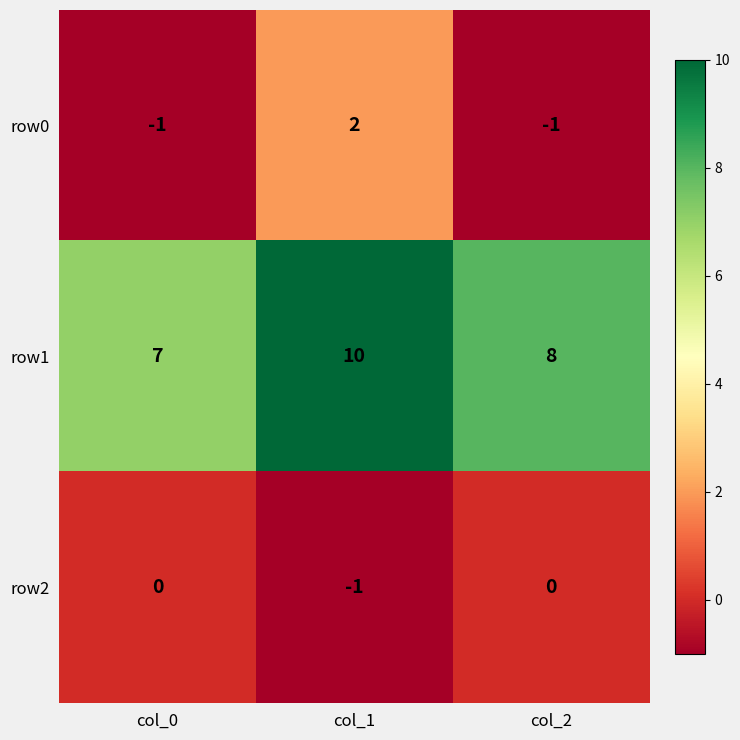

How many values in the row2 series are below 0?

1